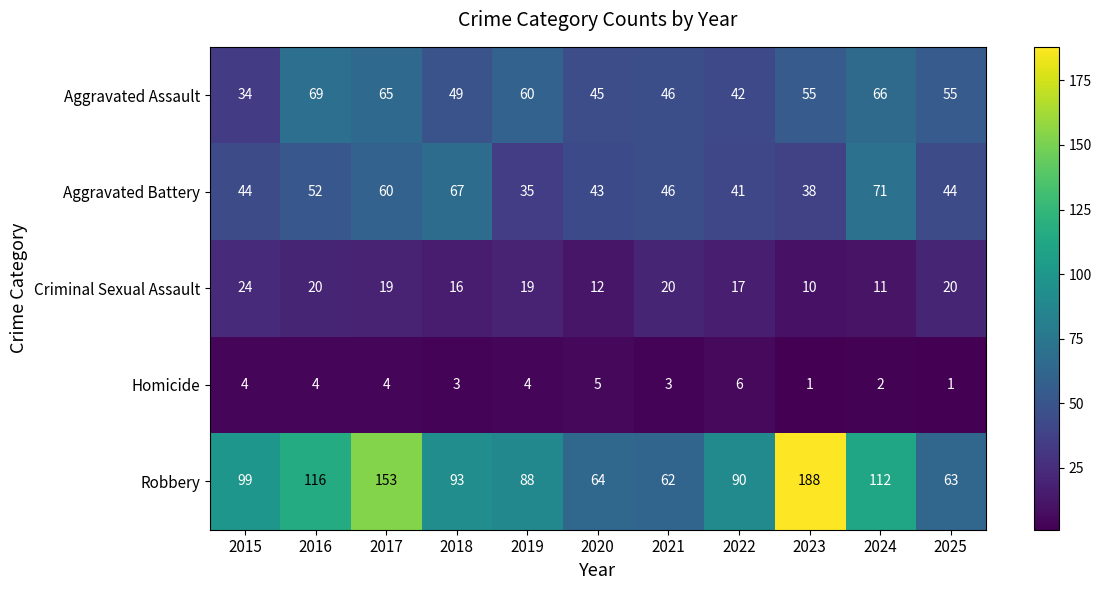

How many data points does each series have?

11